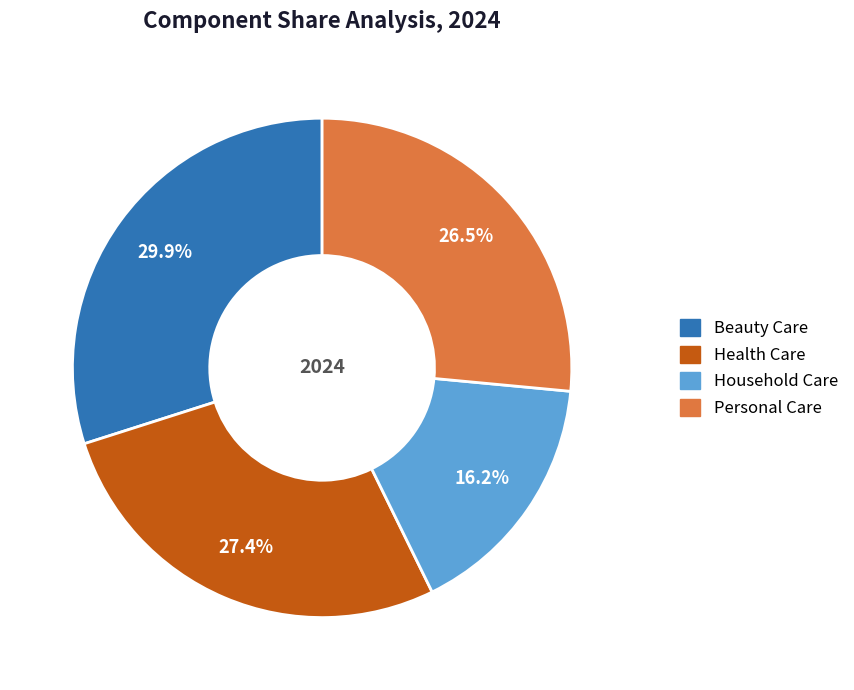

Which category has the smallest portion of the pie?

Household Care